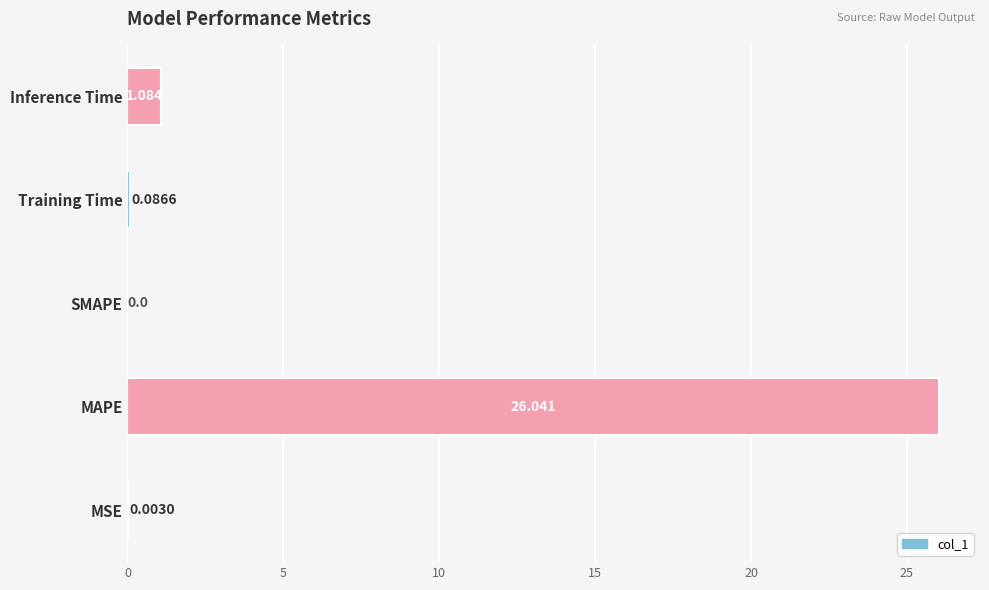

At which label is the value closest to 13?

Inference Time